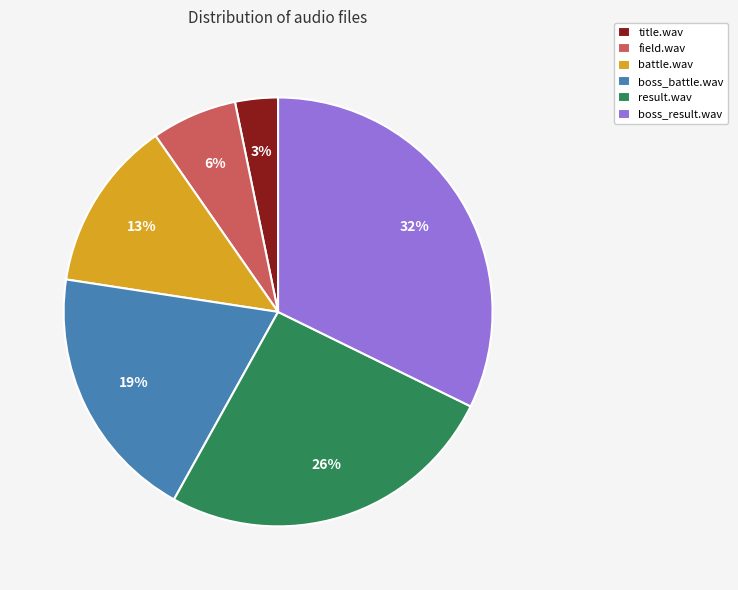

Is there any slice that represents more than half of the pie?

No